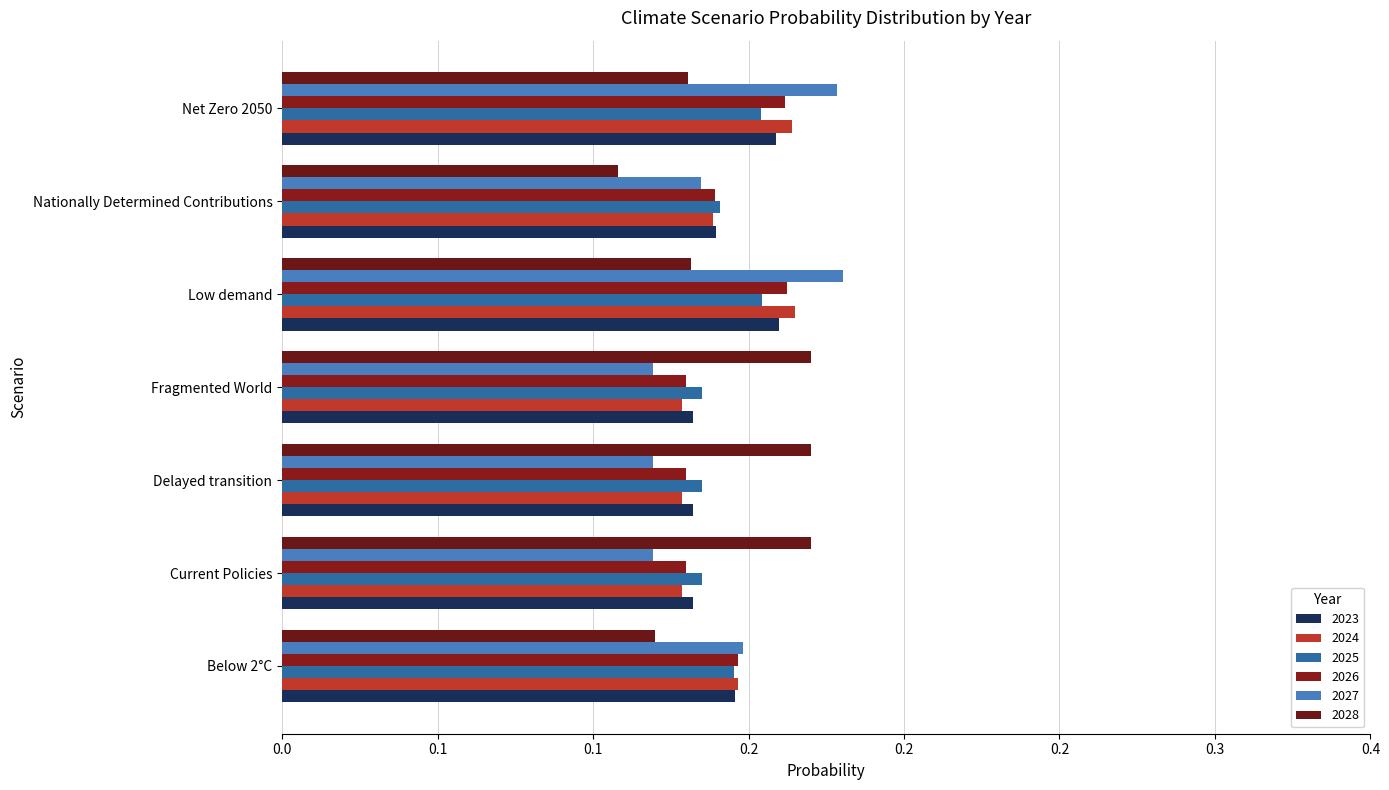

The 2026 series shows 0.1 at Fragmented World. True or false?

True